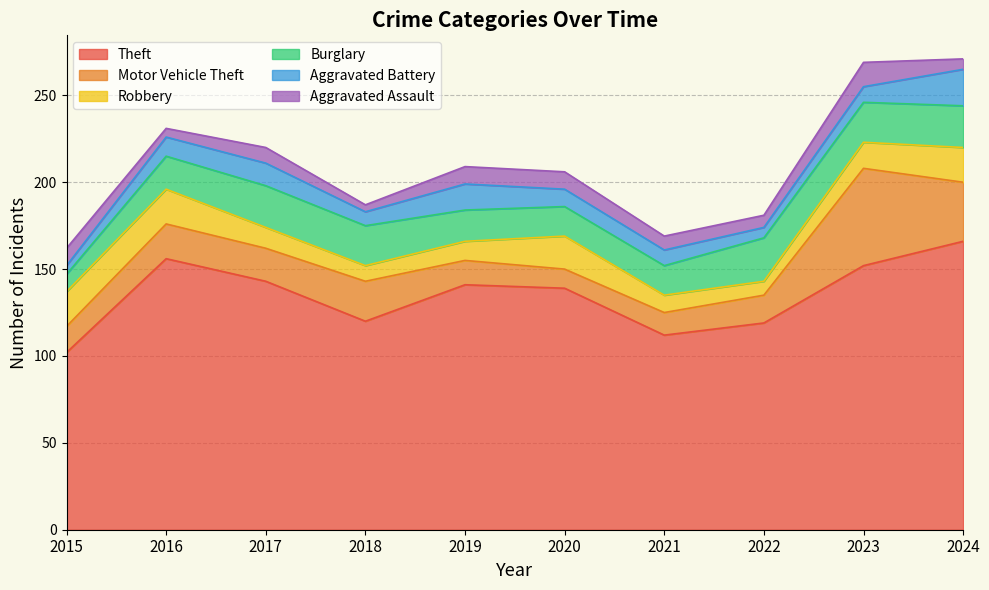

What are all the series names shown in the legend?

Theft, Motor Vehicle Theft, Robbery, Burglary, Aggravated Battery, Aggravated Assault